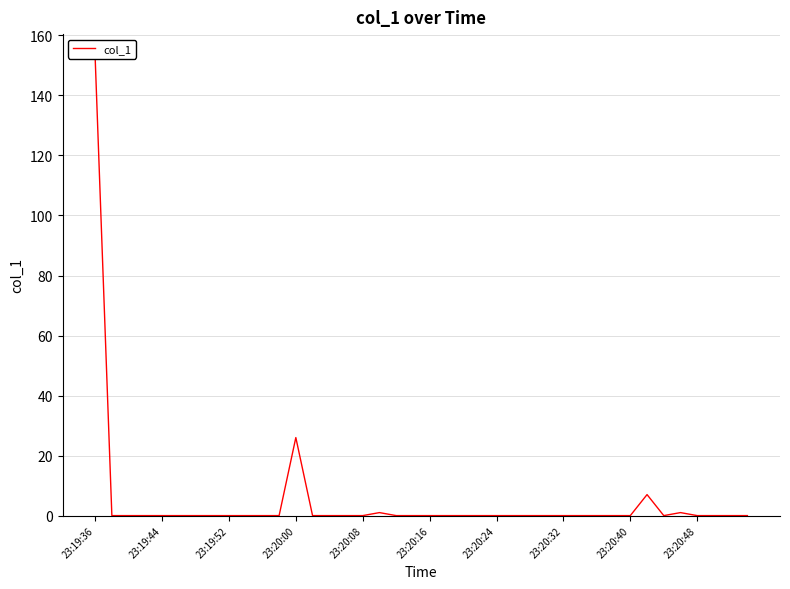

What is the difference between the second highest and minimum values?

26.0